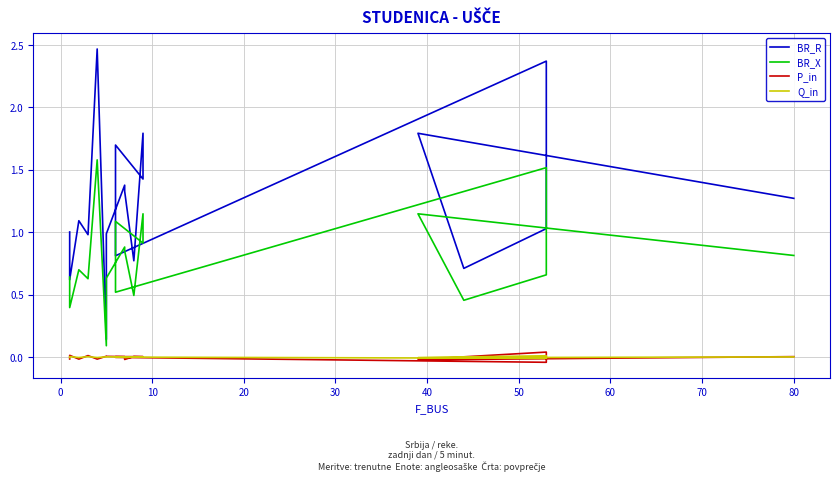

The P_in series shows -0.0 at 17. True or false?

False